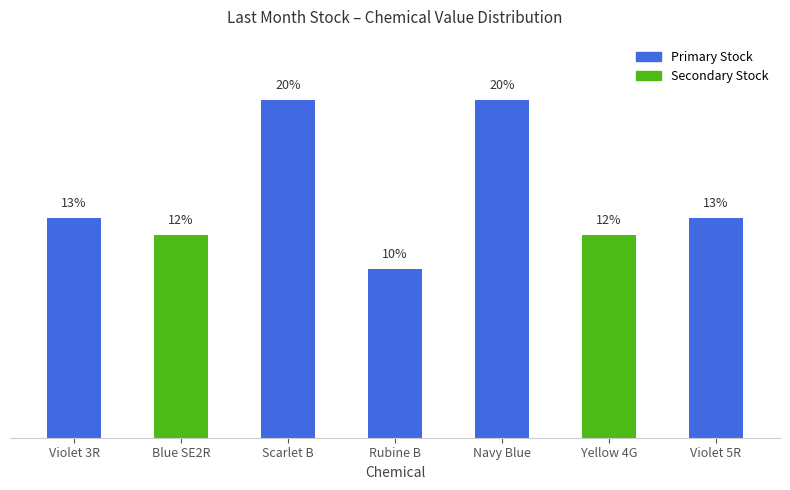

What is the label of the 1st bar from the left?

Violet 3R